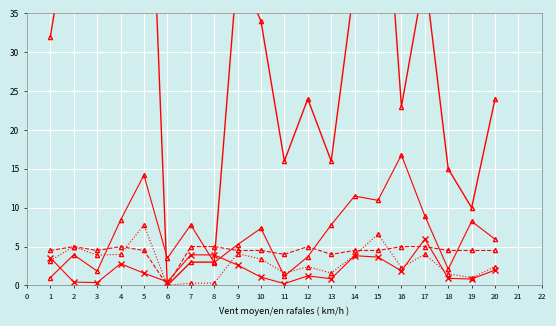

What is the spread (max minus min) of values at 10?

32.9